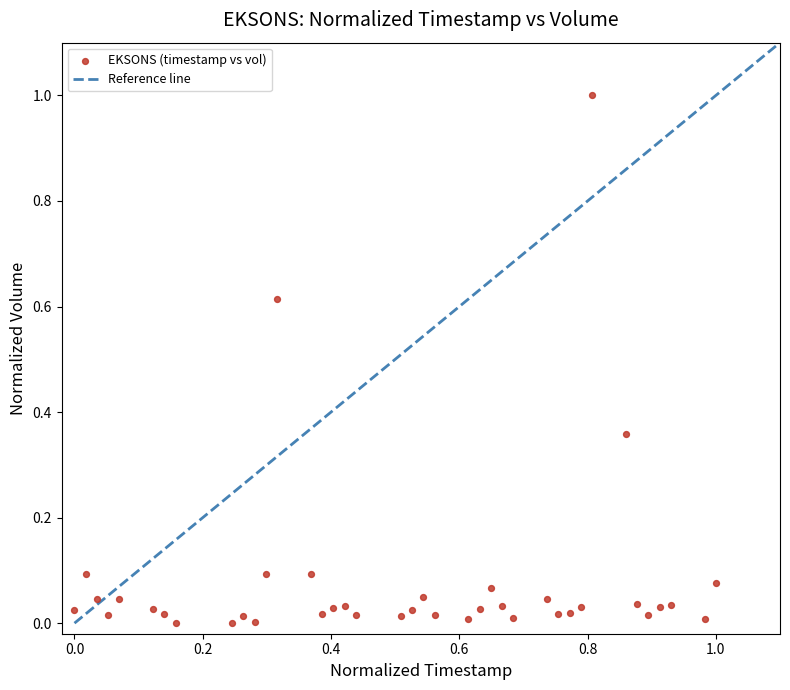

What is the range of X values (max minus min)?

1.0